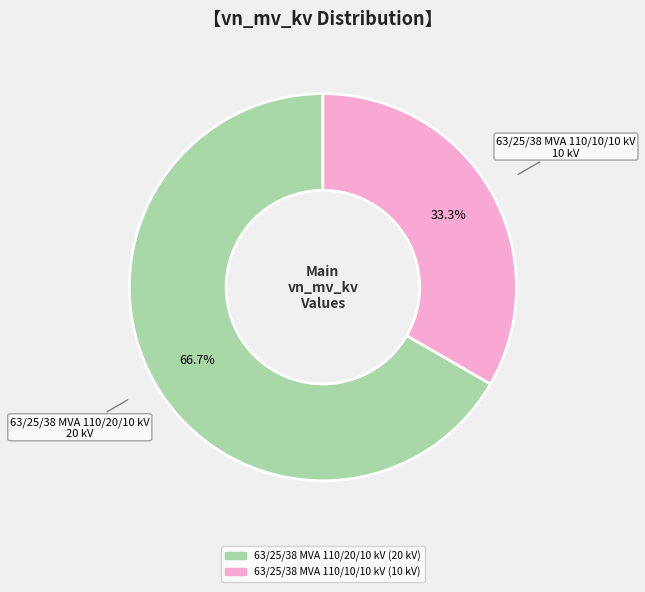

What percentage is the 63/25/38 MVA 110/10/10 kV slice, to the nearest percent?

33%